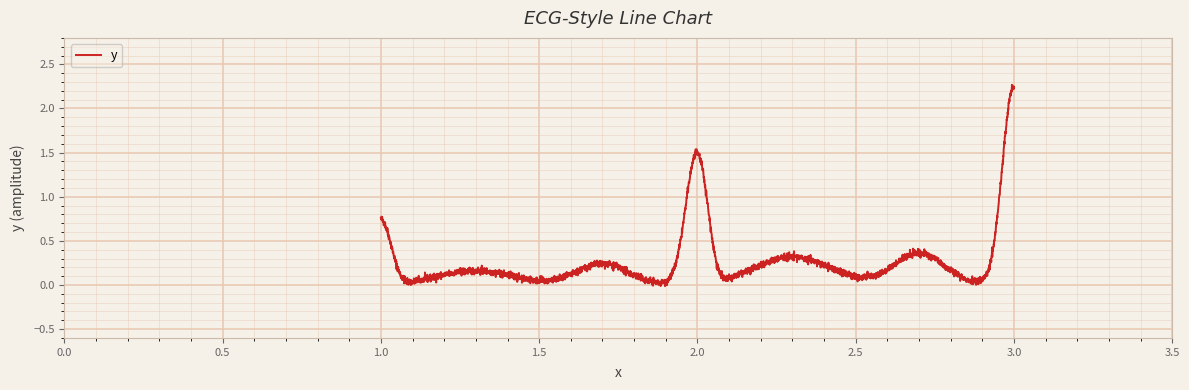

How many lines are shown in the chart?

1